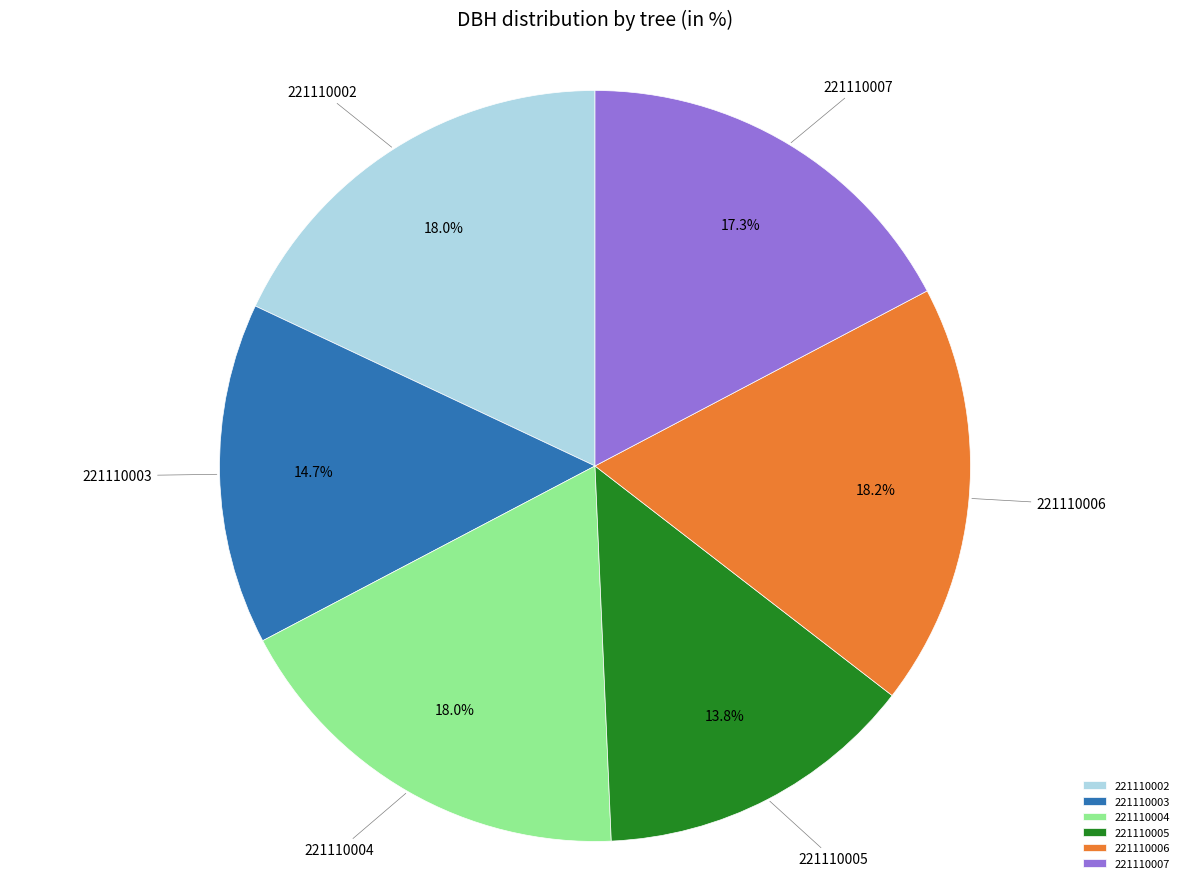

How much of the chart is everything except 221110004?

82.0%